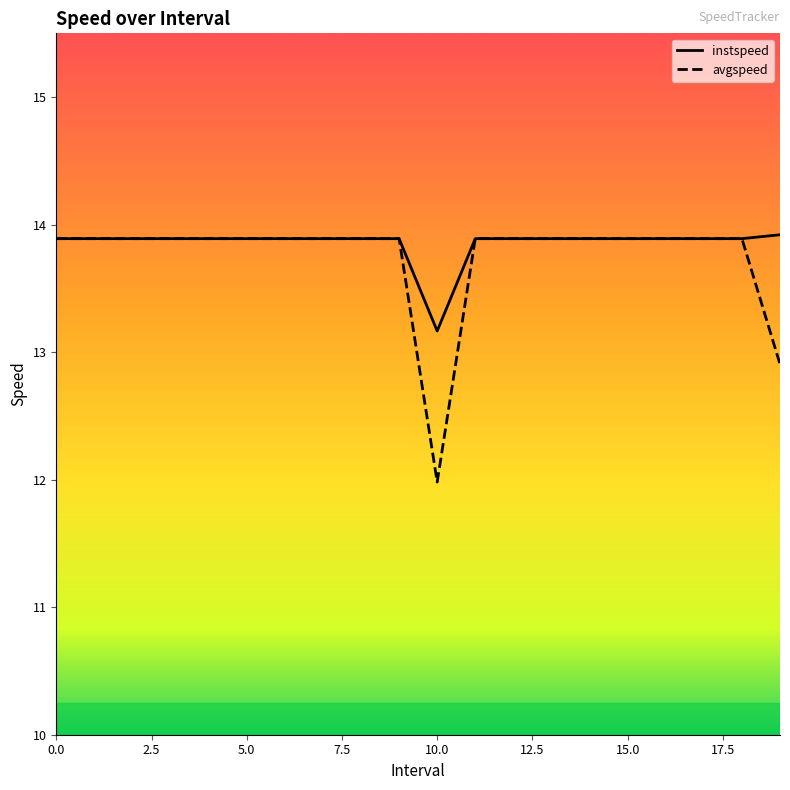

Which series has the largest range (max minus min)?

avgspeed